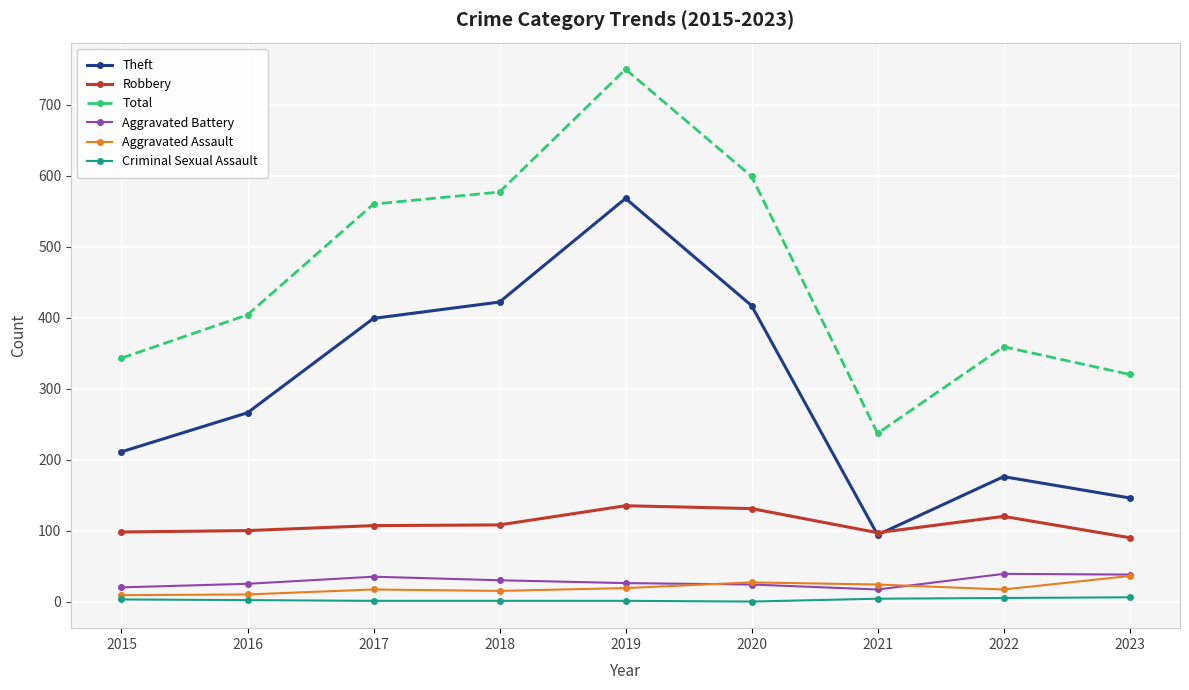

What is the difference between the highest and lowest values at 2021?

233